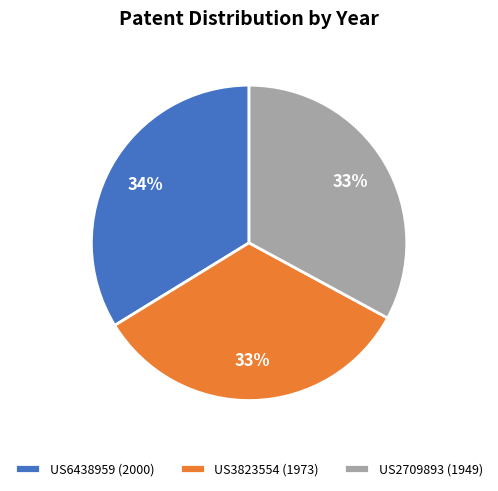

True or false: US2709893 accounts for 42% of the total.

False